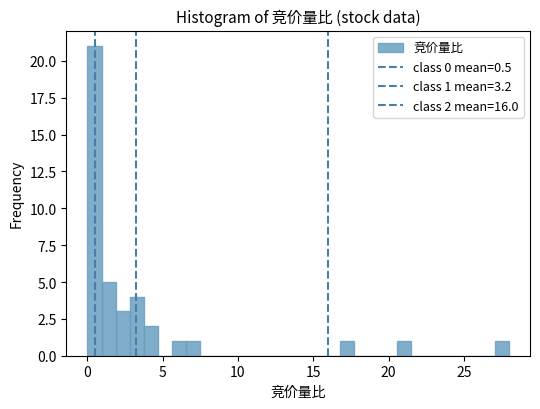

Read against the x-axis, roughly where is the centre of the tallest bar?

0.5